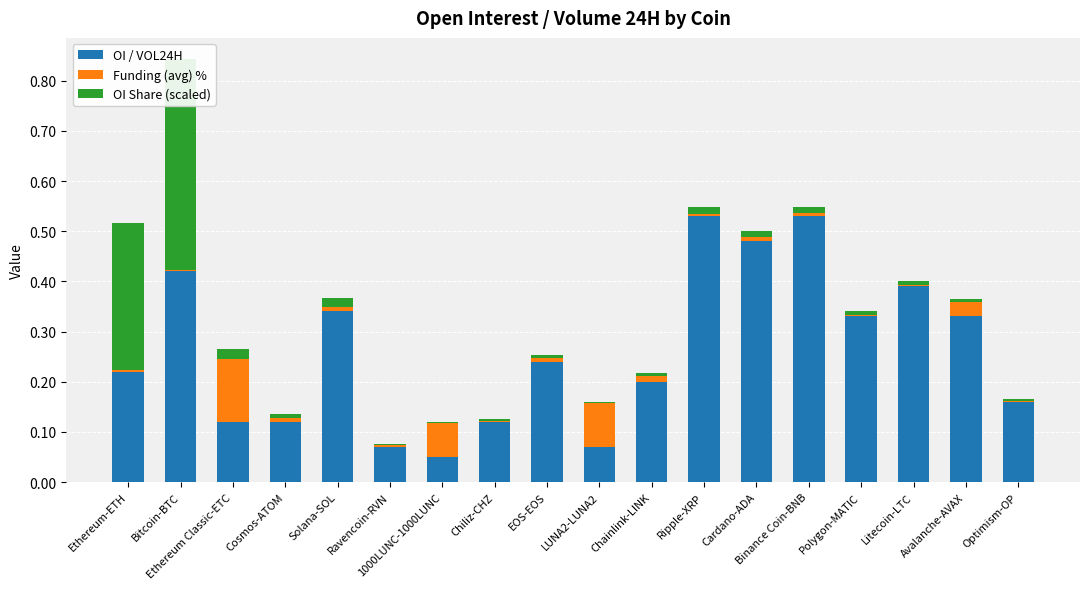

What is the total value across all series at Ethereum-ETH?

0.5